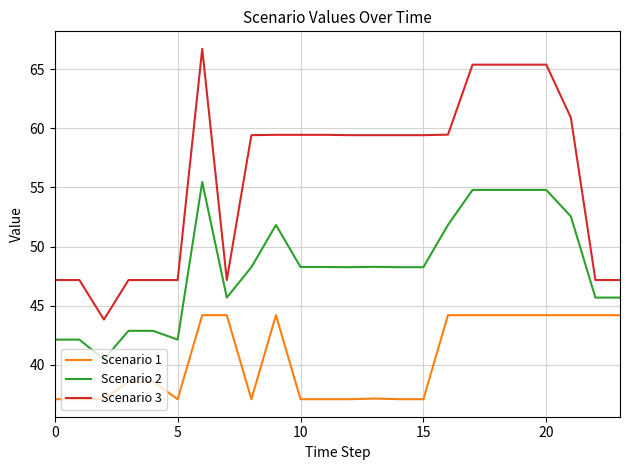

Which series has the widest spread of values?

Scenario 3